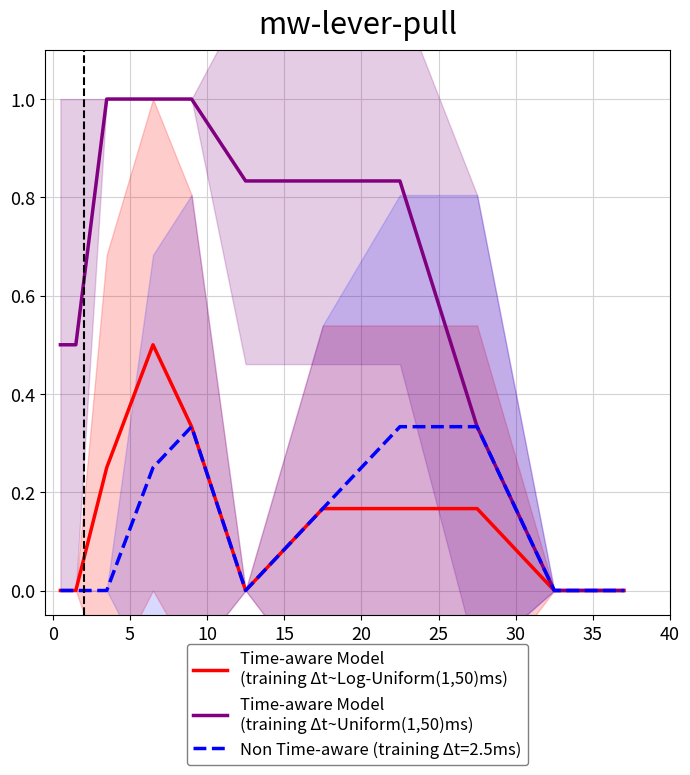

Which series has the widest spread of values?

Time-aware Model
(training Δt~Uniform(1,50)ms)